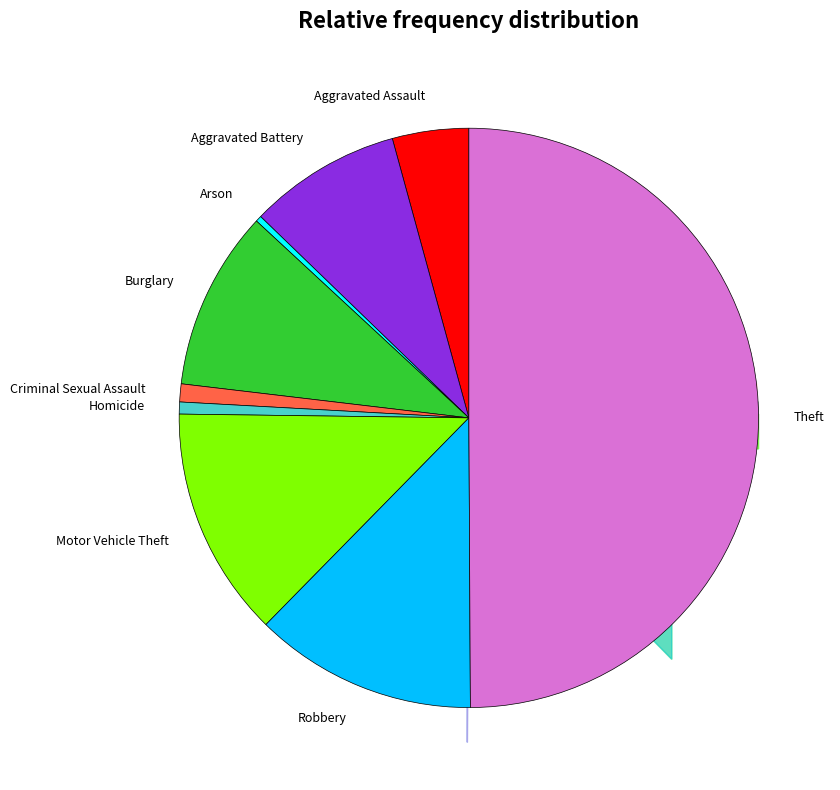

Is it true that Robbery is 12% of the pie?

True